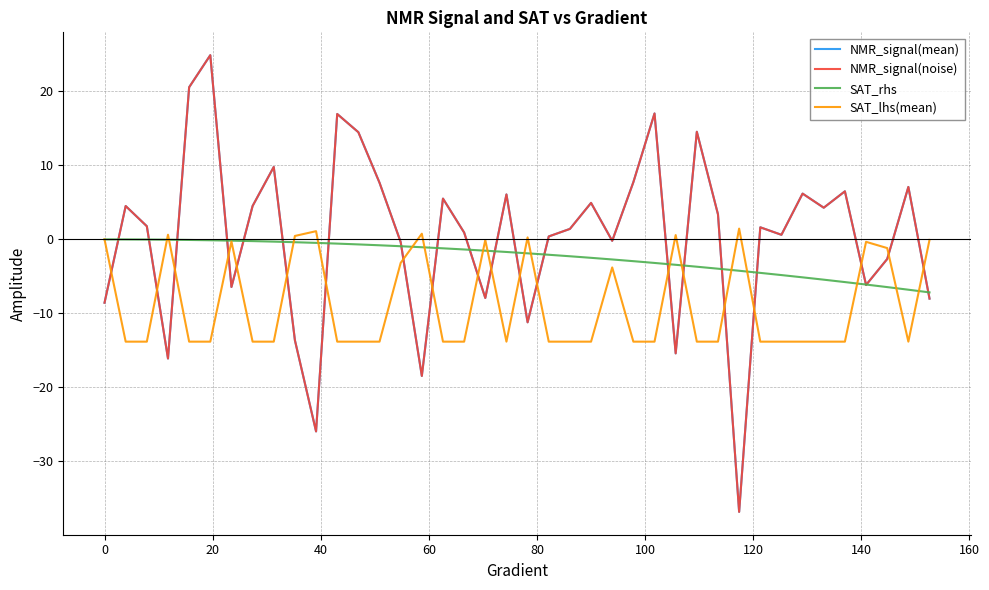

What is the minimum value shown in the chart?

-36.8